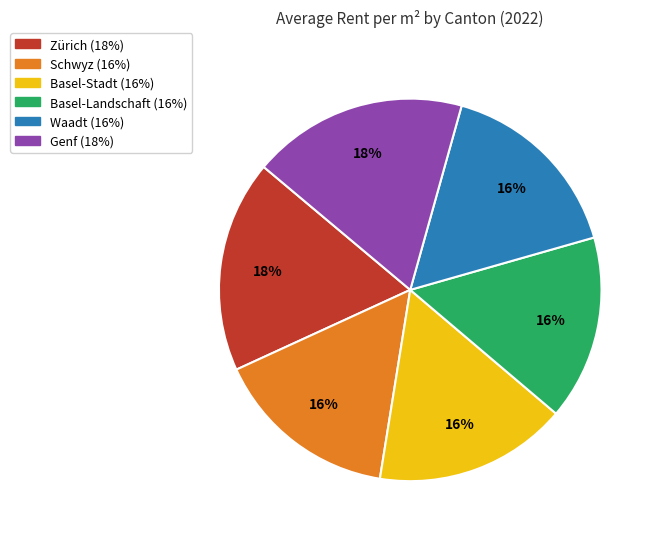

Count the number of slices in the pie.

6